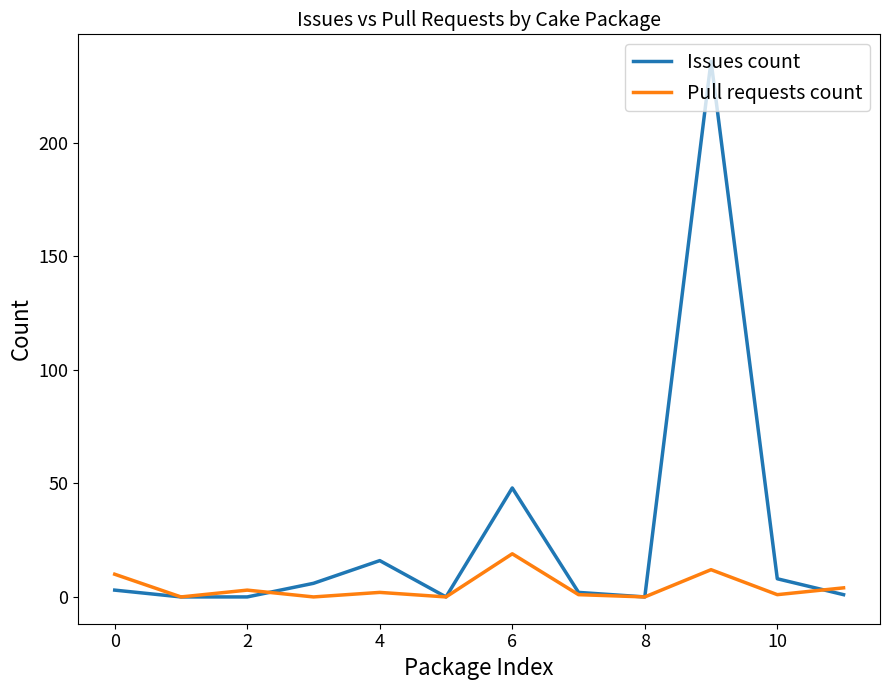

What is the greatest value displayed?

236